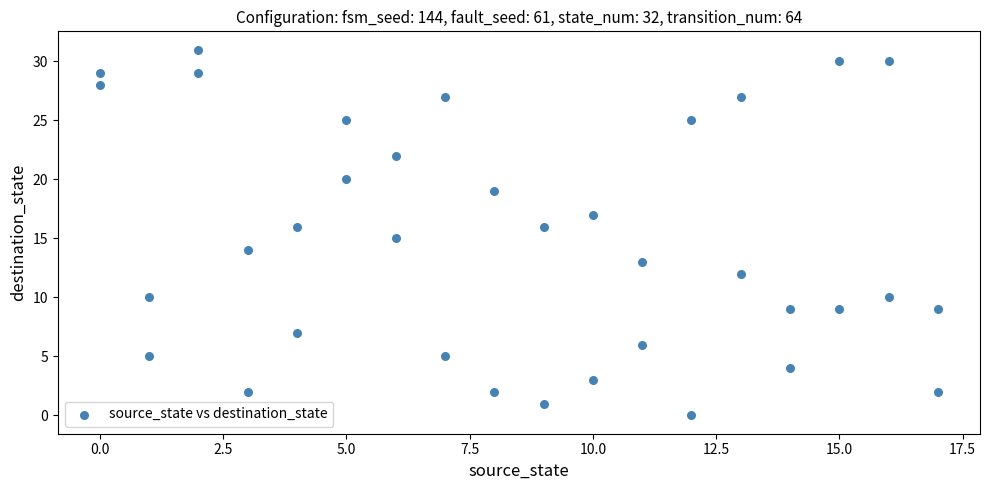

What is the range of Y values (max minus min)?

31